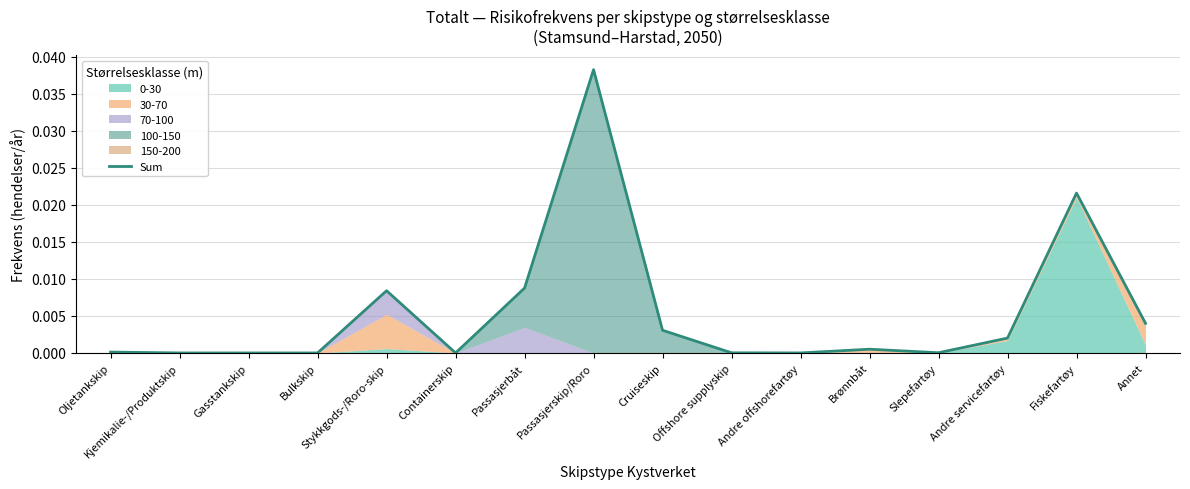

Which category has the lowest value across all series?

Kjemikalie-/Produktskip